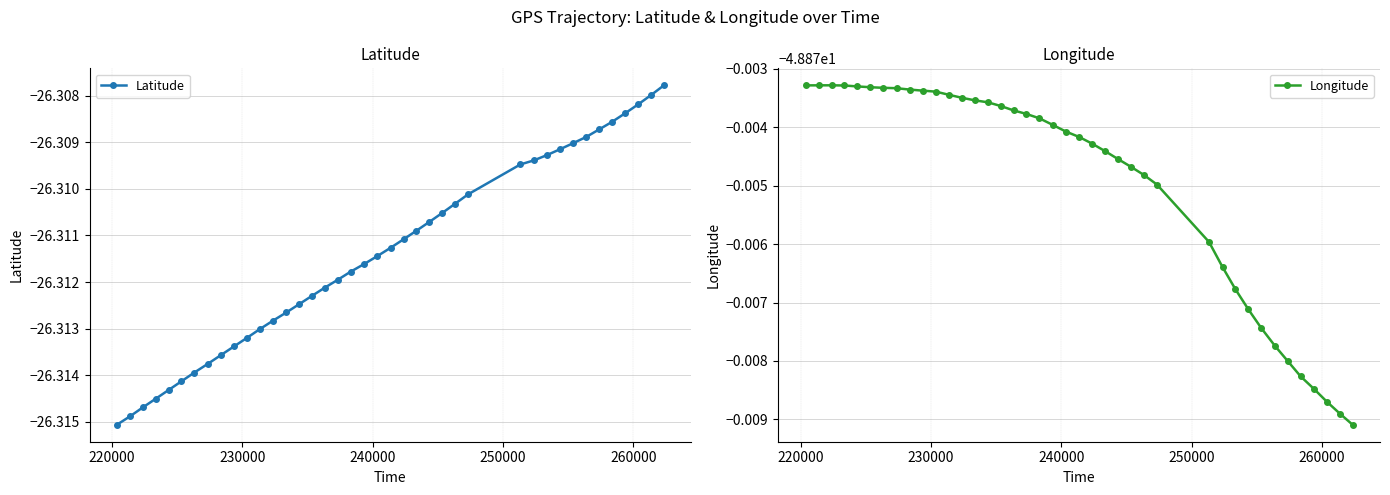

True or false: Longitude has more than 2 points higher than both neighbors.

False